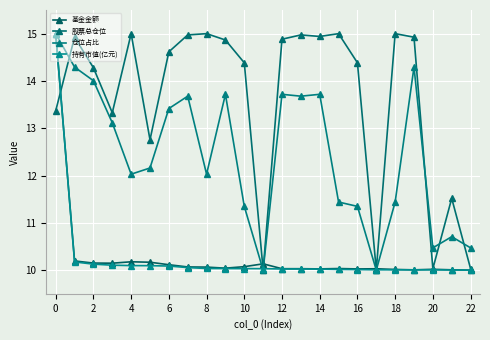

What is the label of the 6th point from the right?

17